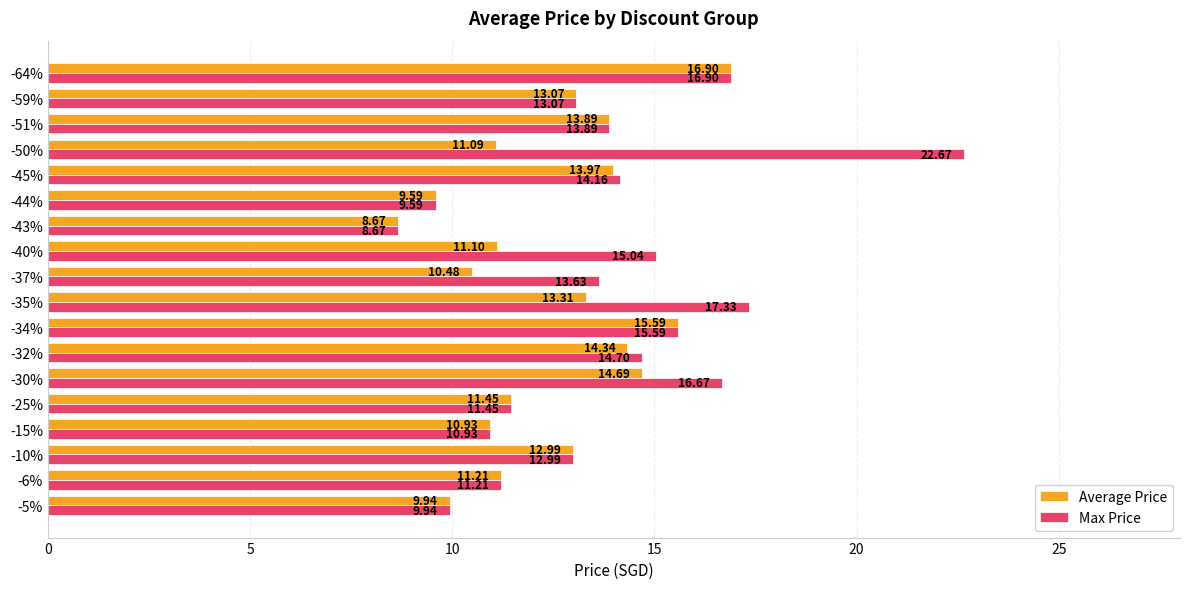

Which series has the largest range (max minus min)?

Max Price